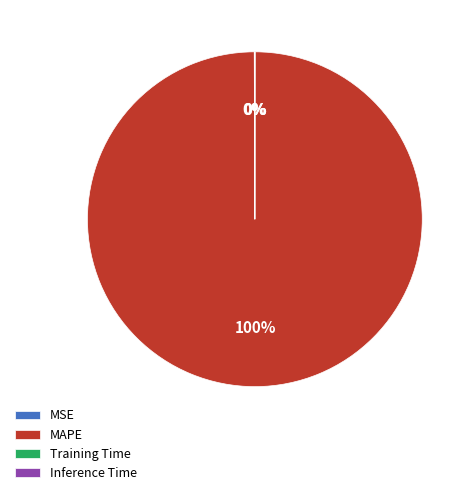

Is there a majority slice in this chart?

Yes